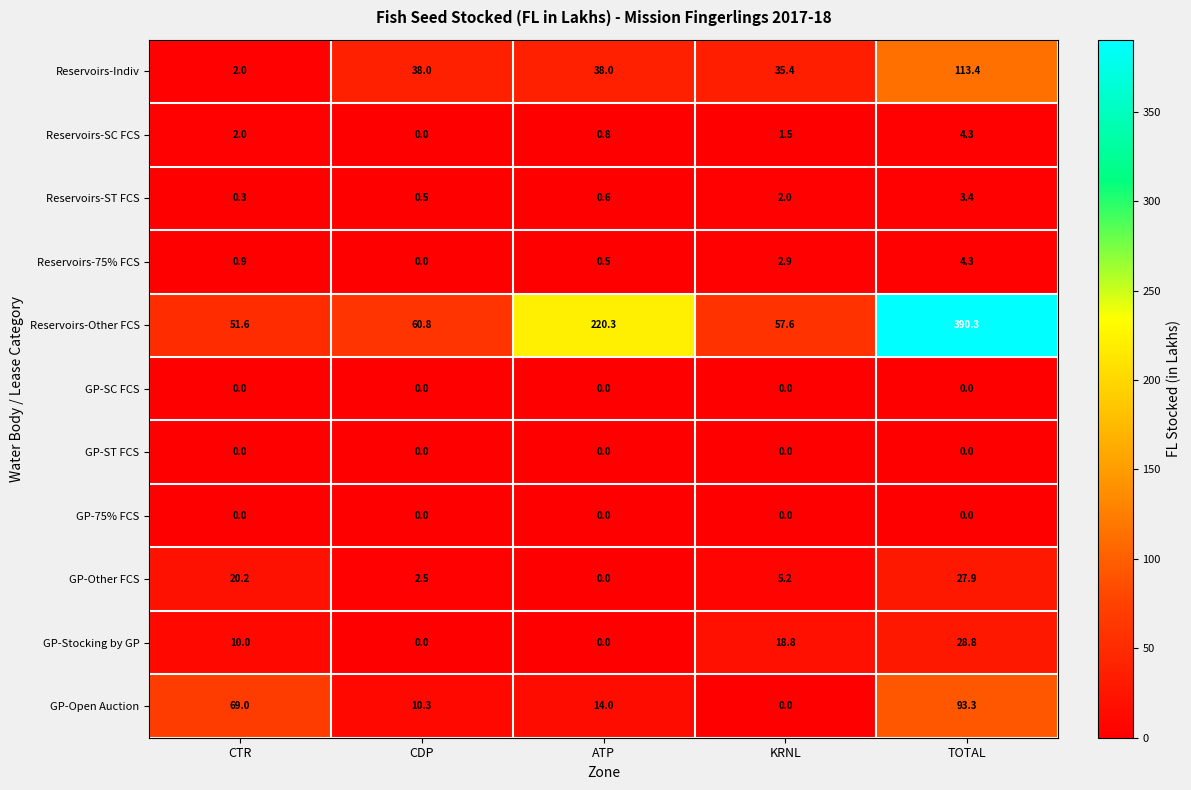

Which series has the largest range (max minus min)?

Reservoirs-Other FCS